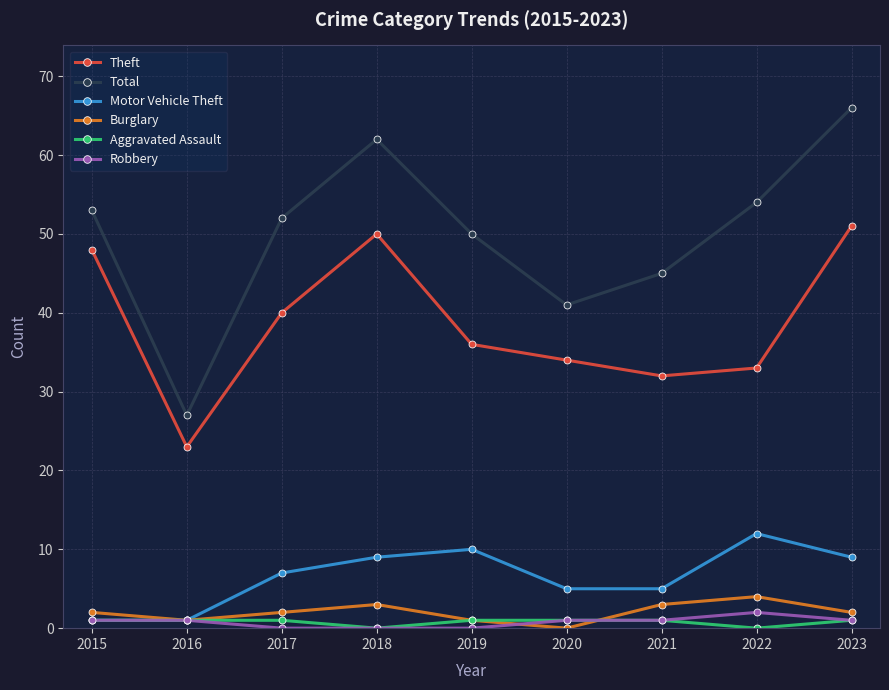

True or false: Motor Vehicle Theft has more than 2 interior local peaks.

False